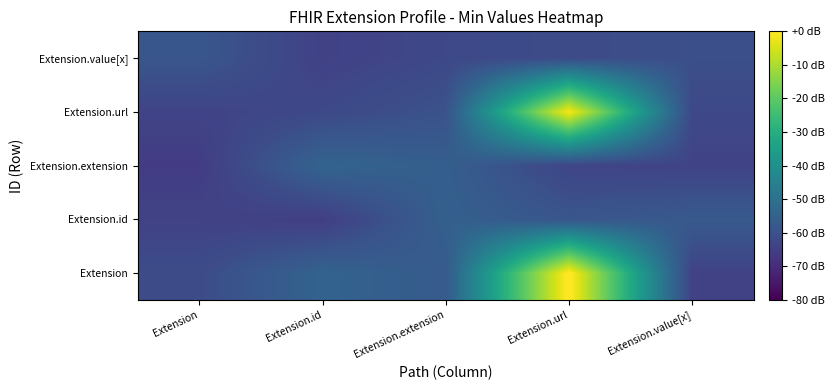

What is the smallest value displayed?

-65.8